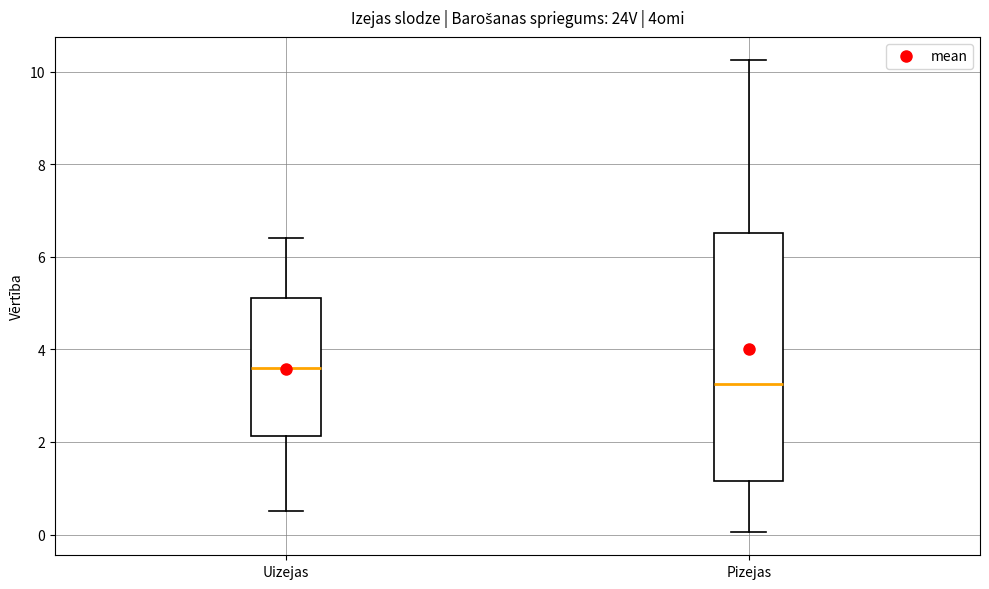

Reading left to right, transcribe this box plot: for each box, give where its median line is, the range the box spans, and where its two whiskers end, as read against the y-axis. The values are not printed on the chart, so give them approximately, as read against the axis.

Uizejas: median 3.6, box 2.2 to 5.2, whiskers 0.6 to 6.4
Pizejas: median 3.2, box 1.2 to 6.6, whiskers 0.0 to 10.2